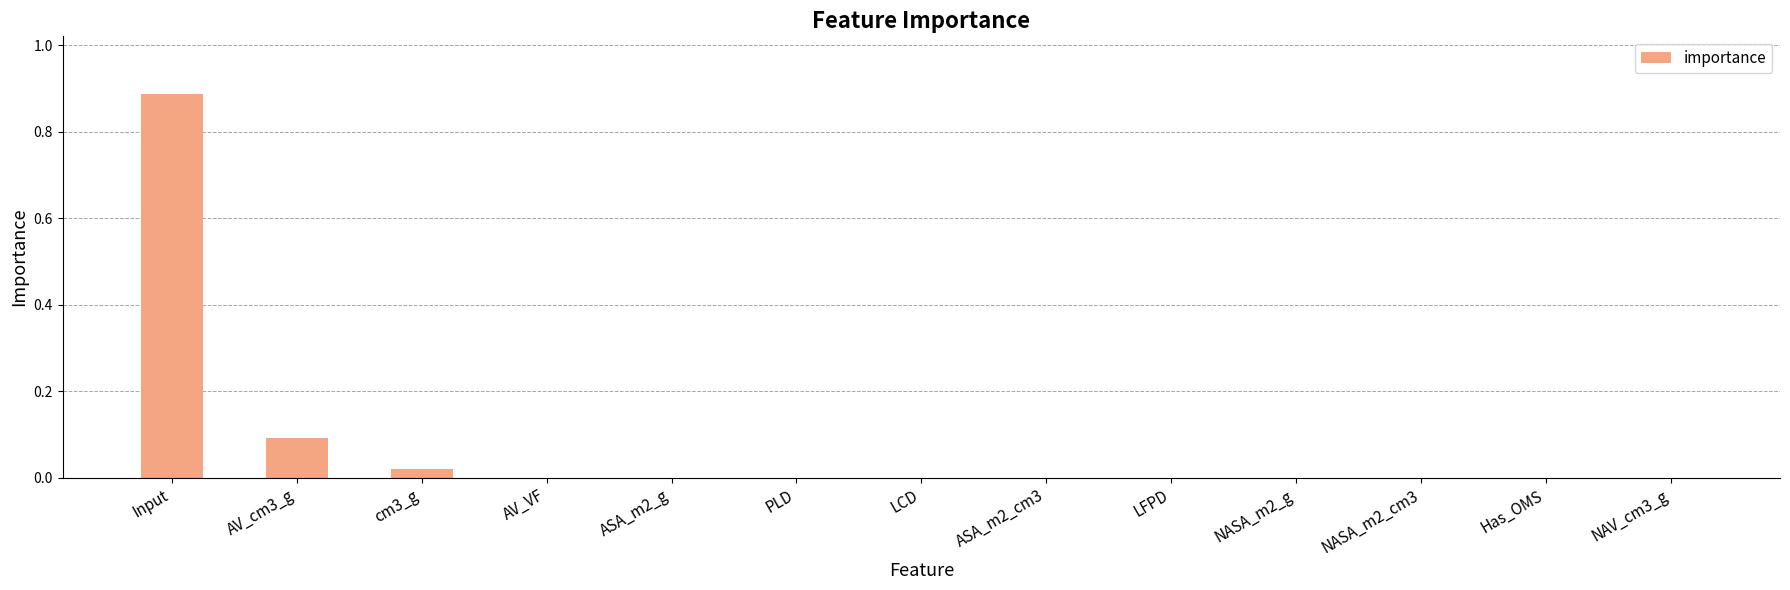

Is it true that the value at LFPD is 0.0?

True